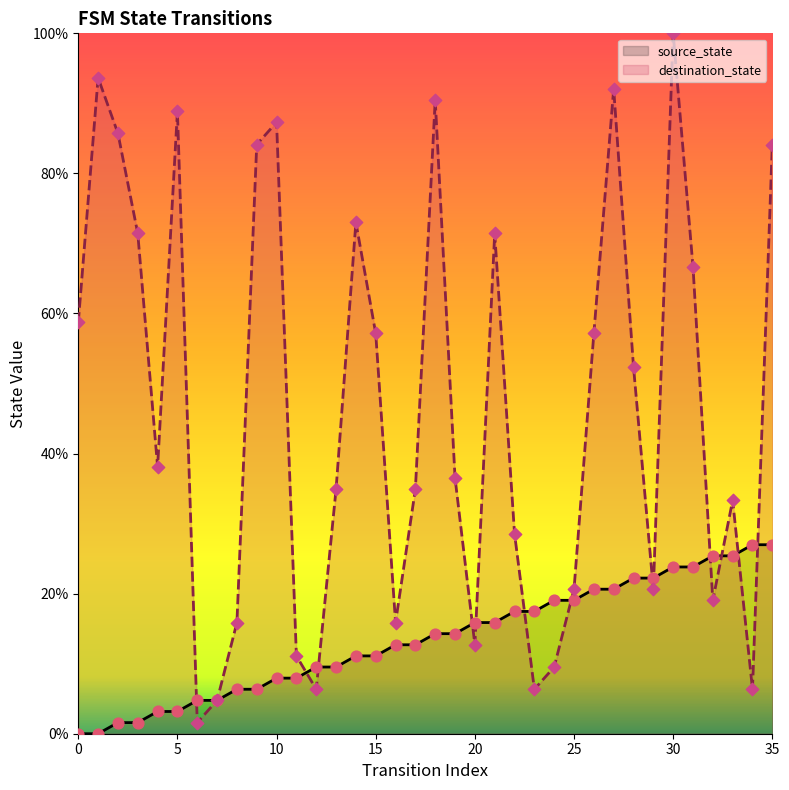

Which series contains the lowest Y value?

source_state